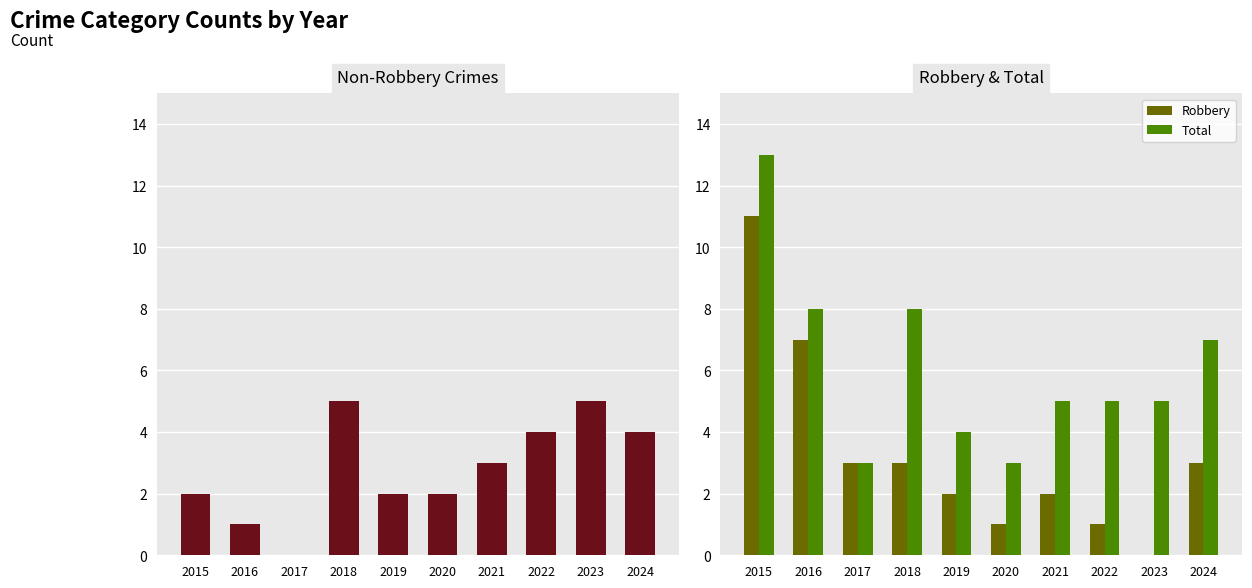

At how many categories does at least one series exceed 8?

1